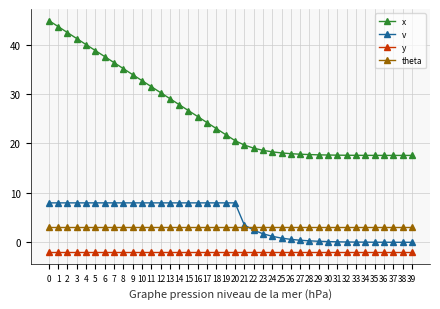

True or false: theta and x cross at least once.

False